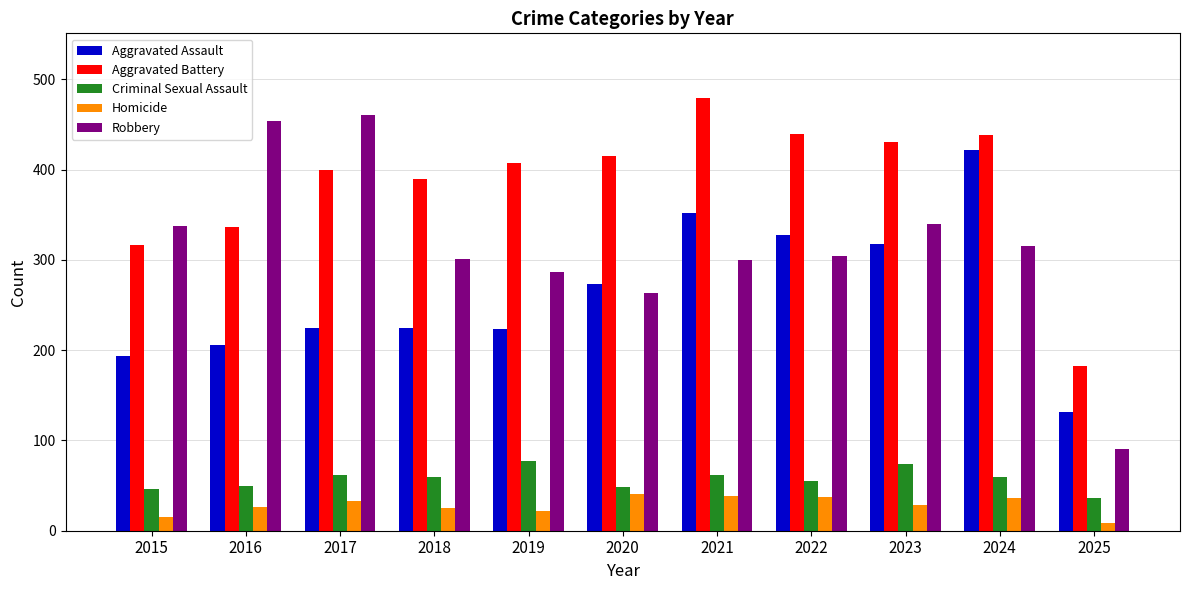

Which series has the widest spread of values?

Robbery